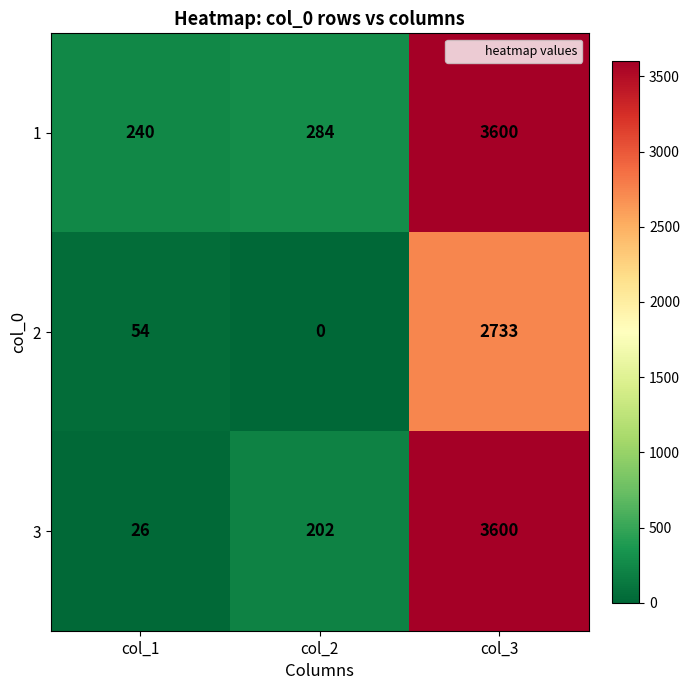

What is the average value of the 3 series?

1276